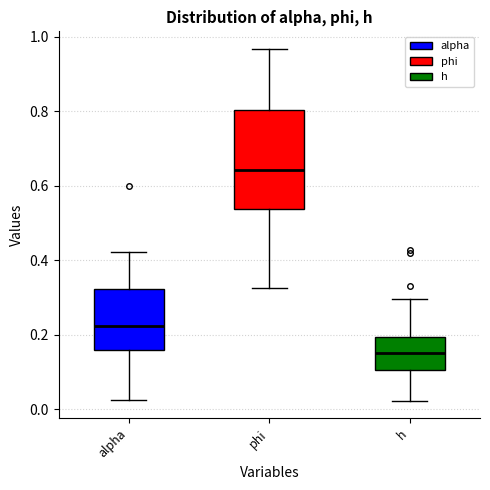

Which box is the tallest, from its lower edge to its upper edge?

phi